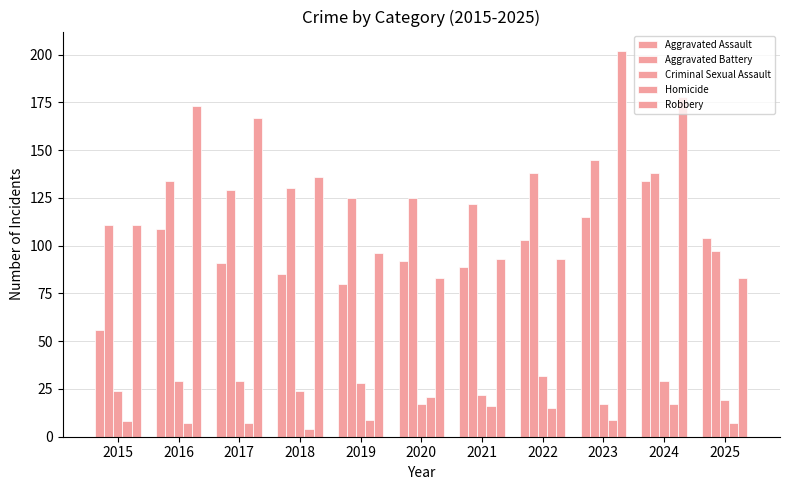

Rank the categories by Aggravated Battery value from lowest to highest.

2025, 2015, 2021, 2019, 2020, 2017, 2018, 2016, 2022, 2024, 2023